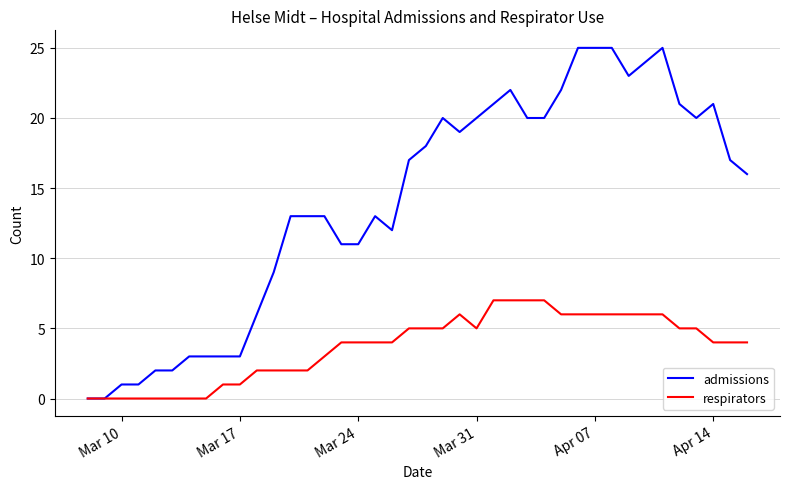

List the series in order of their peak value, lowest first.

respirators, admissions